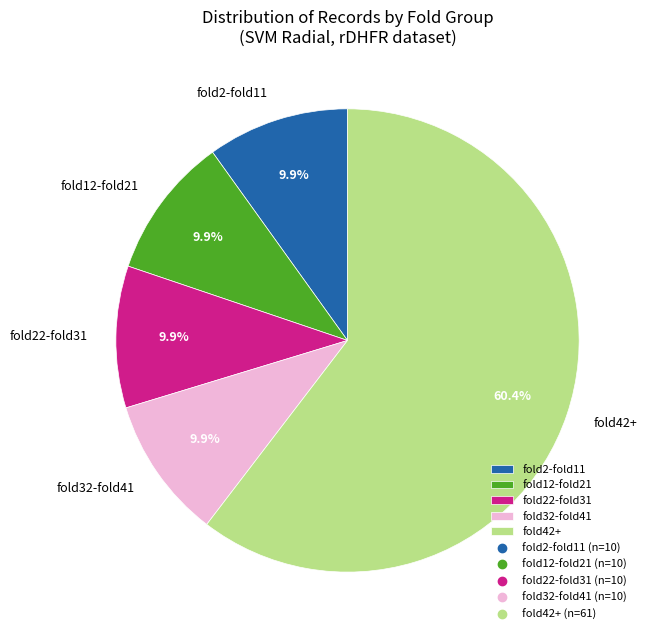

Combined, what portion of the pie is fold22-fold31 and fold42+?

70.3%